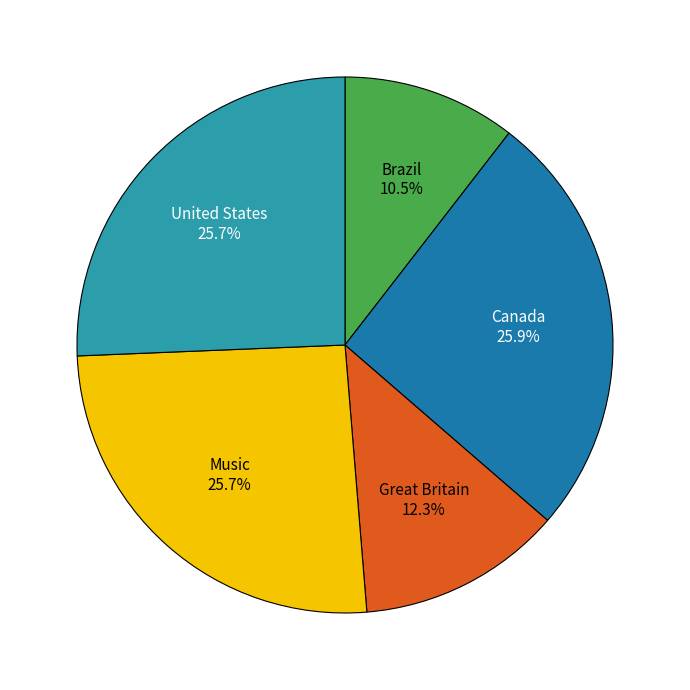

Is Canada the majority of the pie?

No